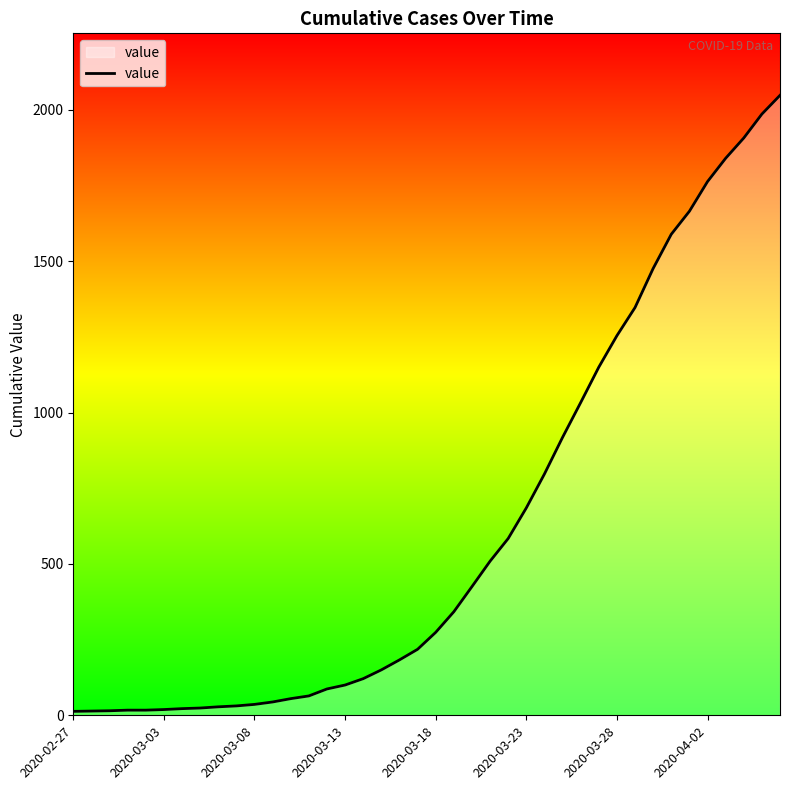

What is the difference between the maximum and minimum values?

2035